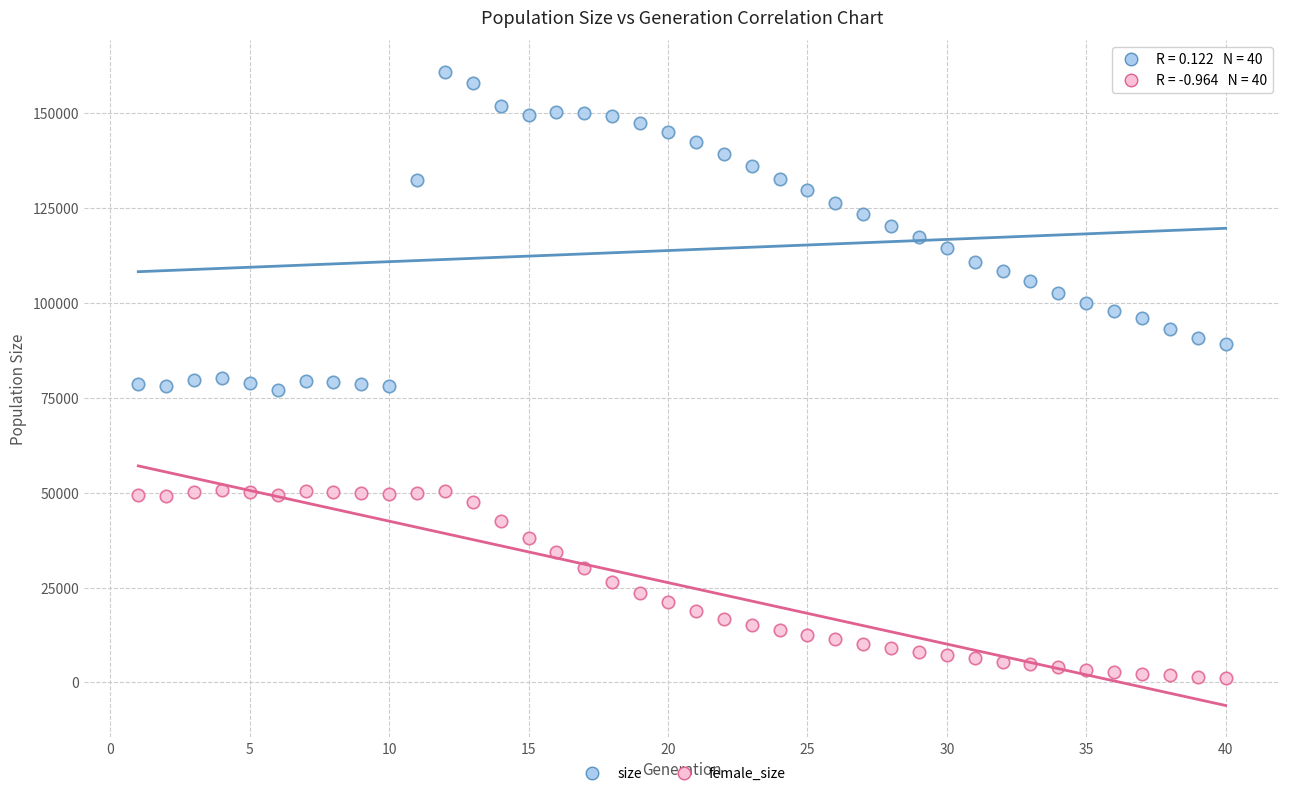

Across all data points, what is the range of X values (max minus min)?

39